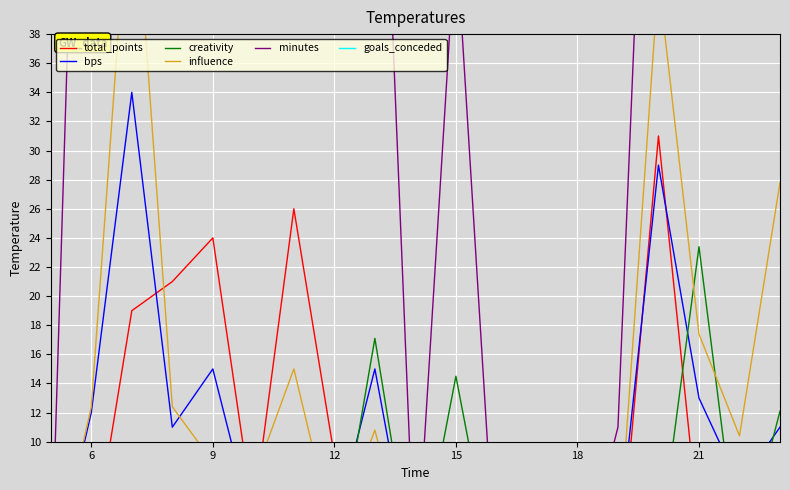

What is the average value of the bps series?

8.3